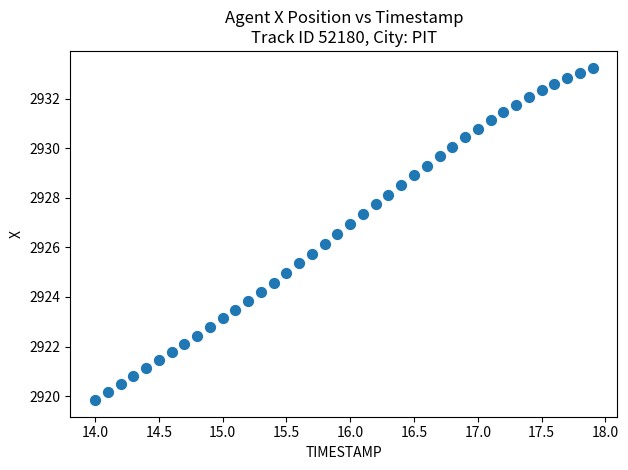

What is the range of Y values (max minus min)?

13.4